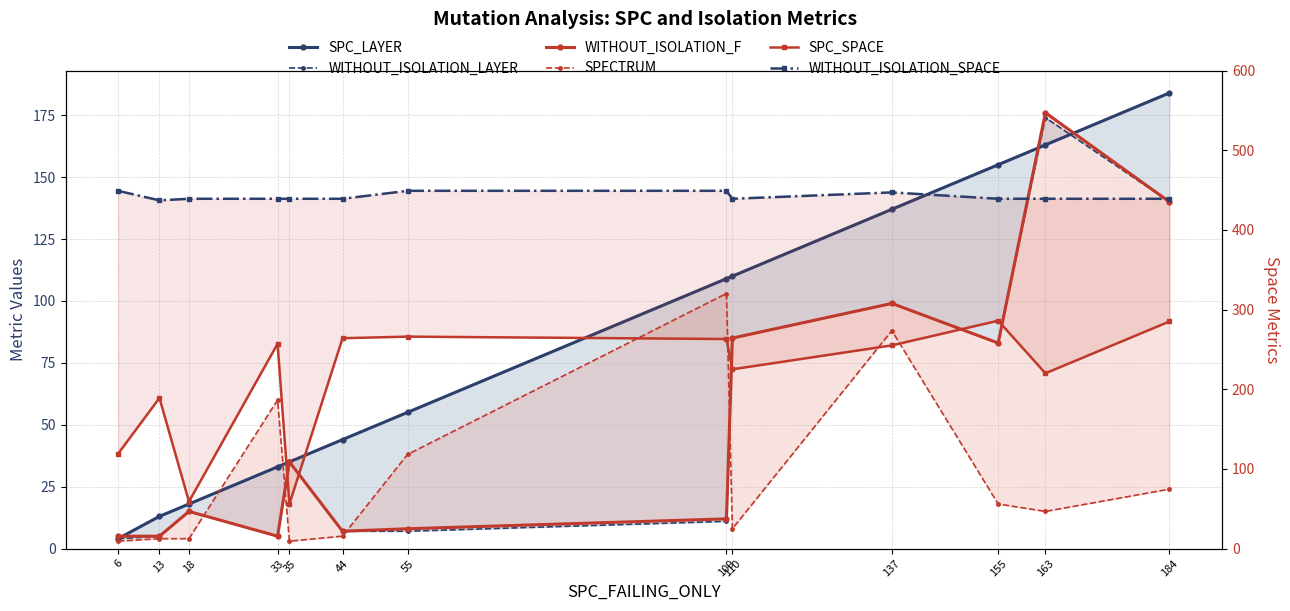

At which label does SPC_LAYER reach its minimum?

6